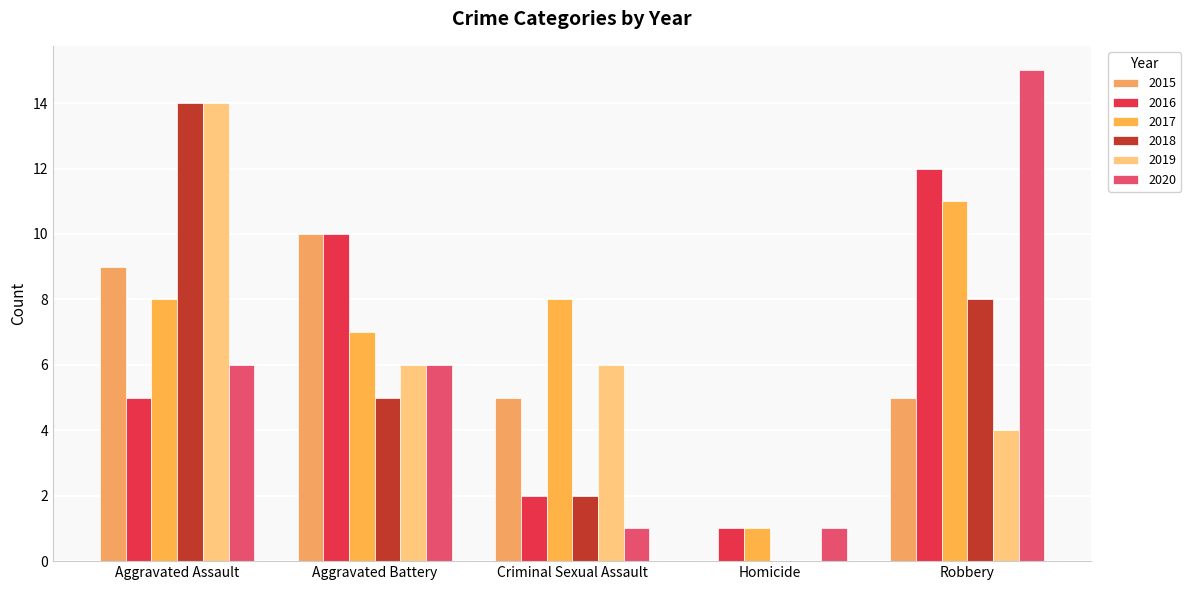

The value of 2019 at Criminal Sexual Assault is 6. True or false?

True